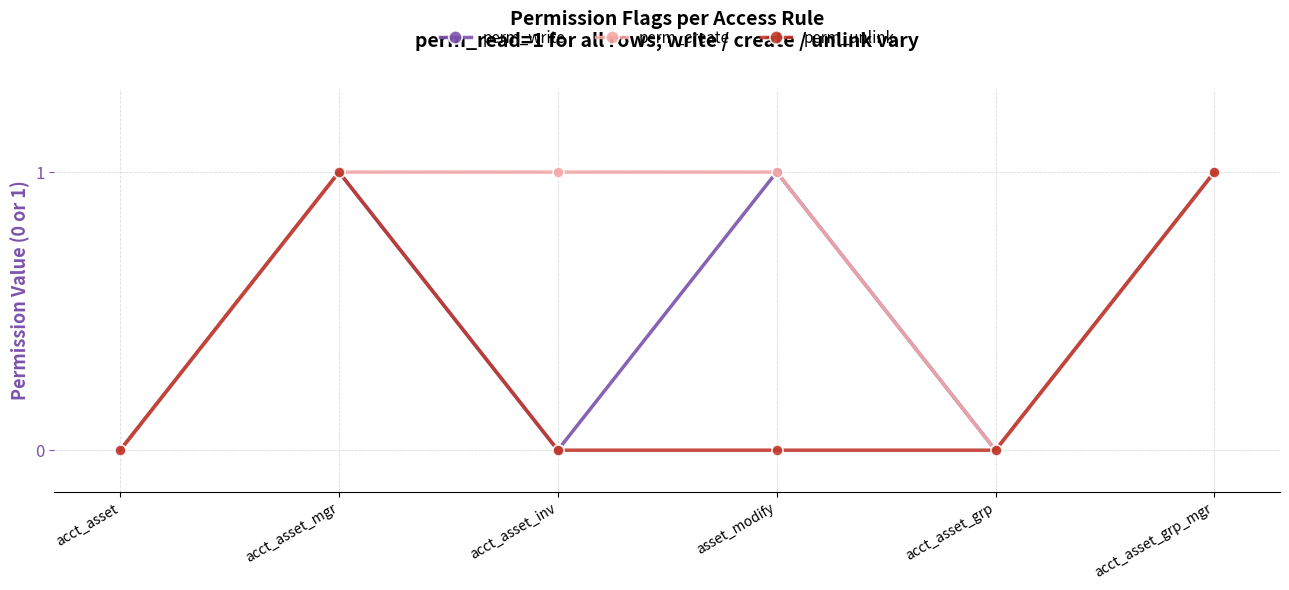

Between acct_asset_mgr and asset_modify, which series saw the biggest shift?

perm_unlink